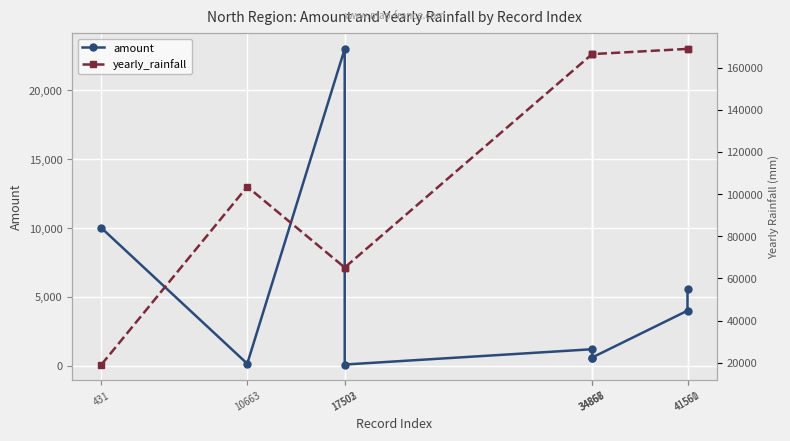

Read the yearly_rainfall value at 431.

19127.6